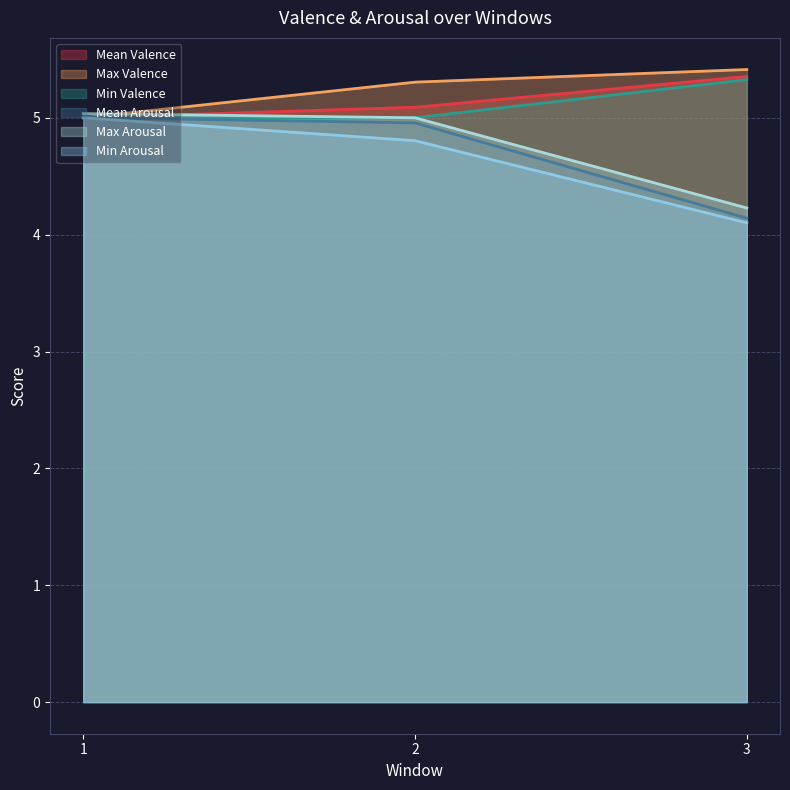

What is the value of the Mean Arousal point at the 2nd from the left?

5.0